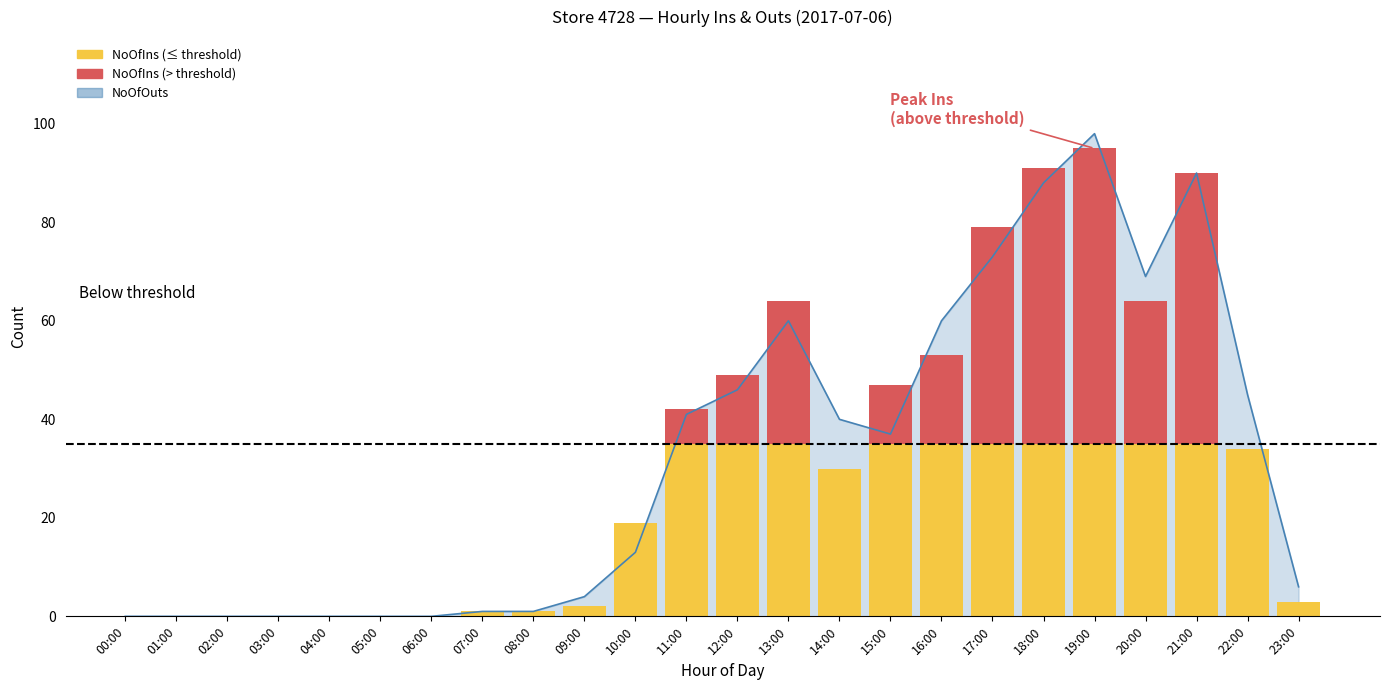

Which has a higher value, 21:00 or 20:00?

21:00